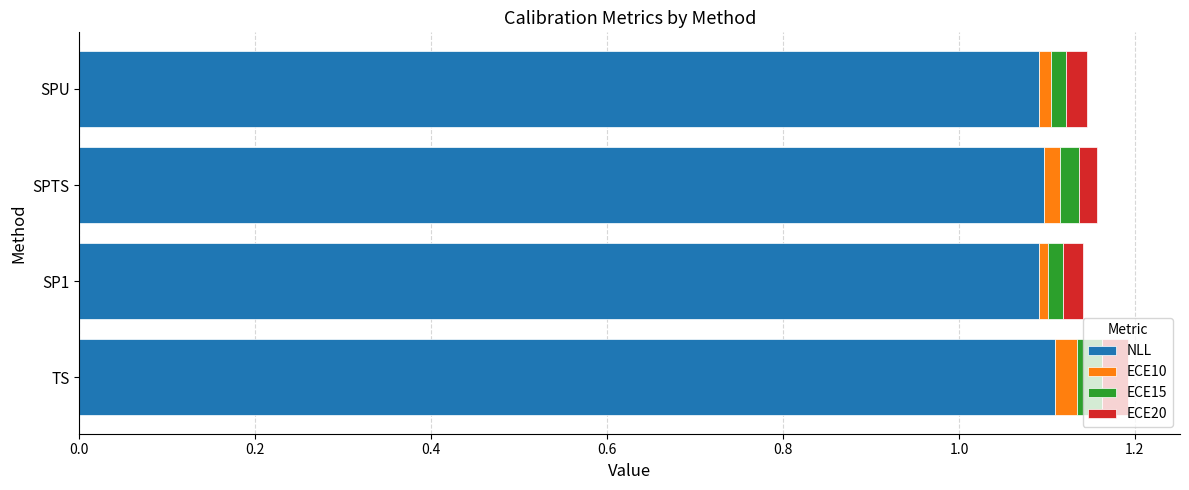

What is the highest value of the NLL series?

1.1